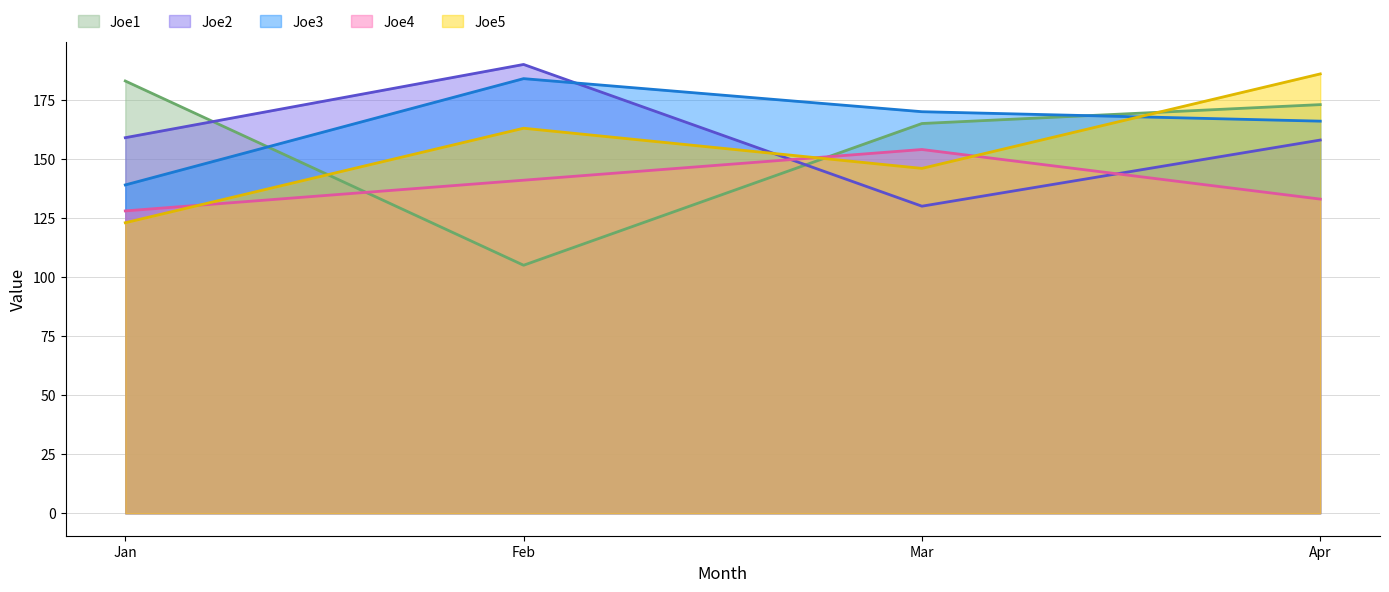

What is the minimum value for Joe1?

105